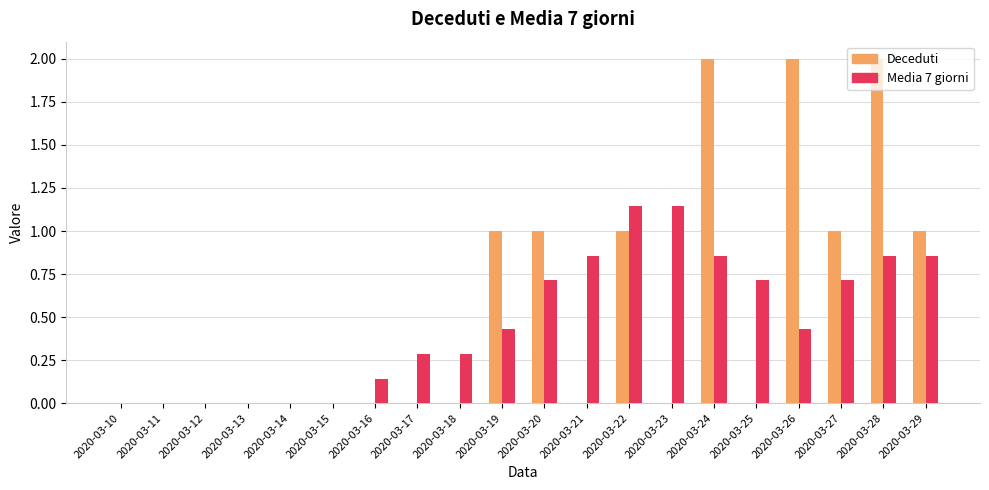

What is the sum of all Deceduti values?

11.0